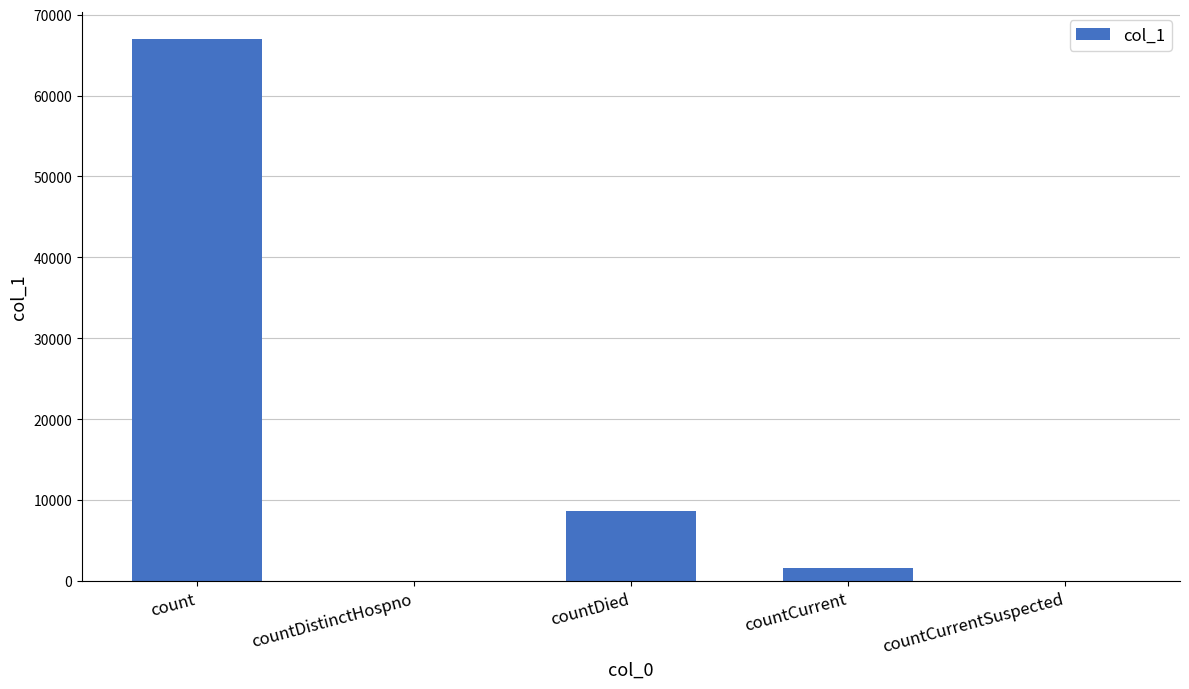

True or false: the data shows 33762 at countDistinctHospno.

False